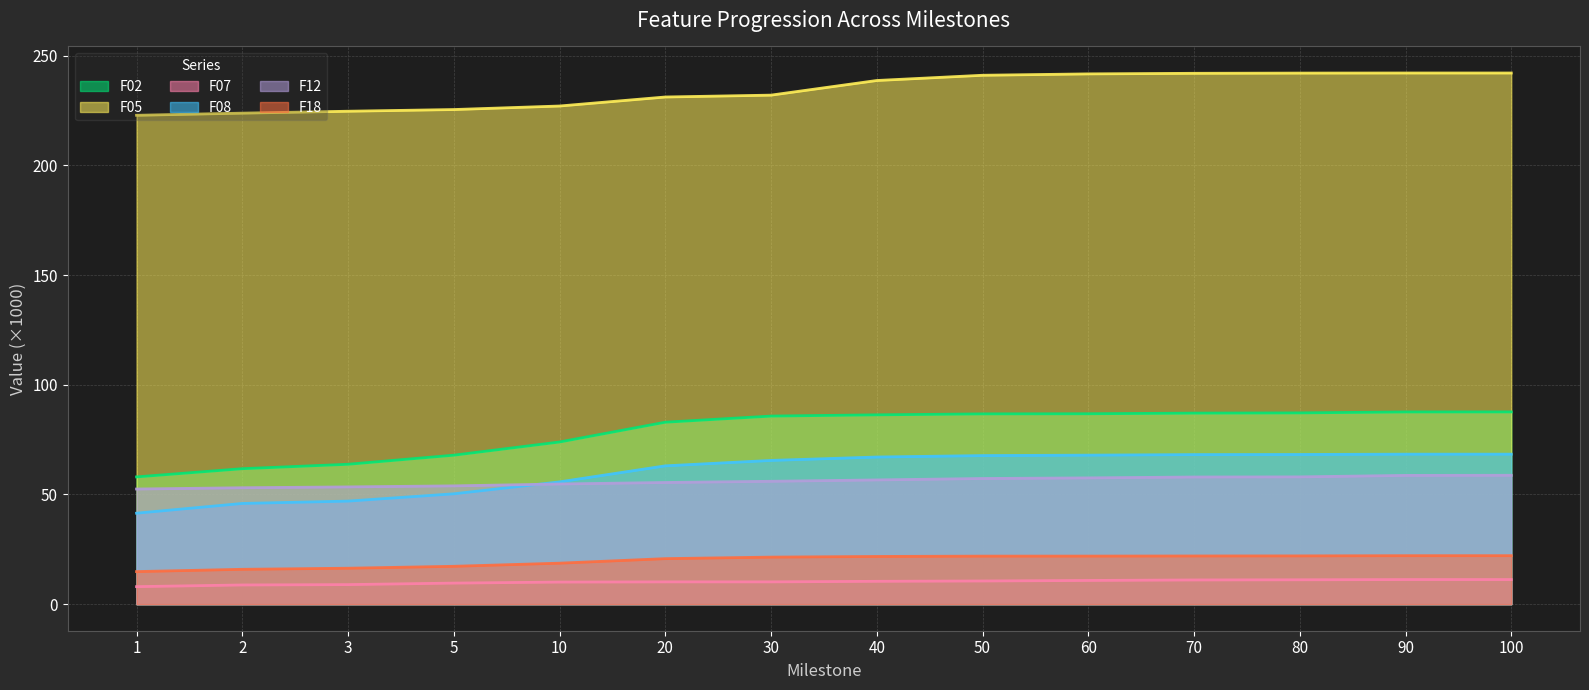

How many values in the F07 series are below 10?

4